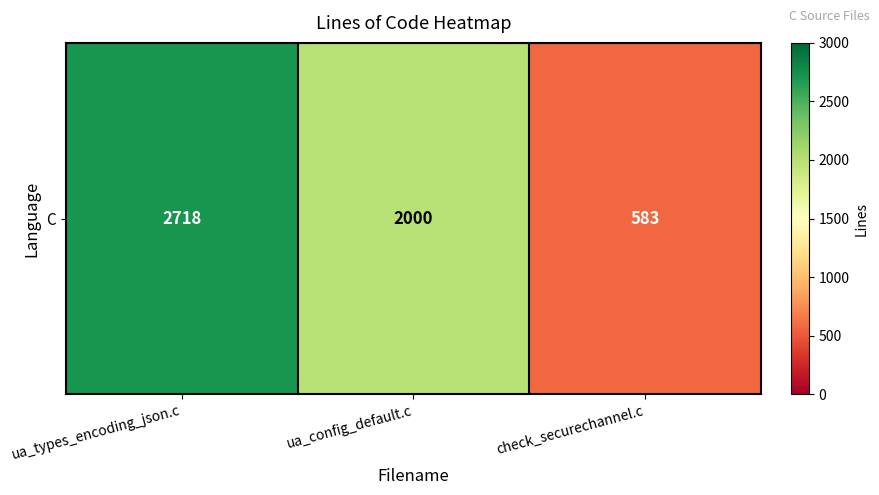

At which label is the value closest to 1650?

ua_config_default.c